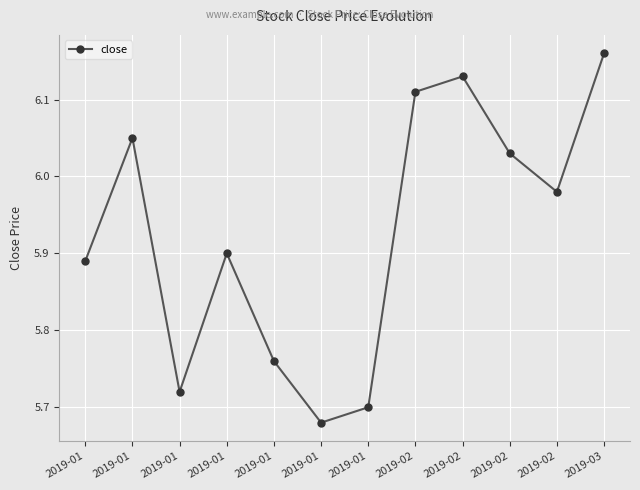

The chart shows a value of 5.7 at 2019-01. True or false?

True